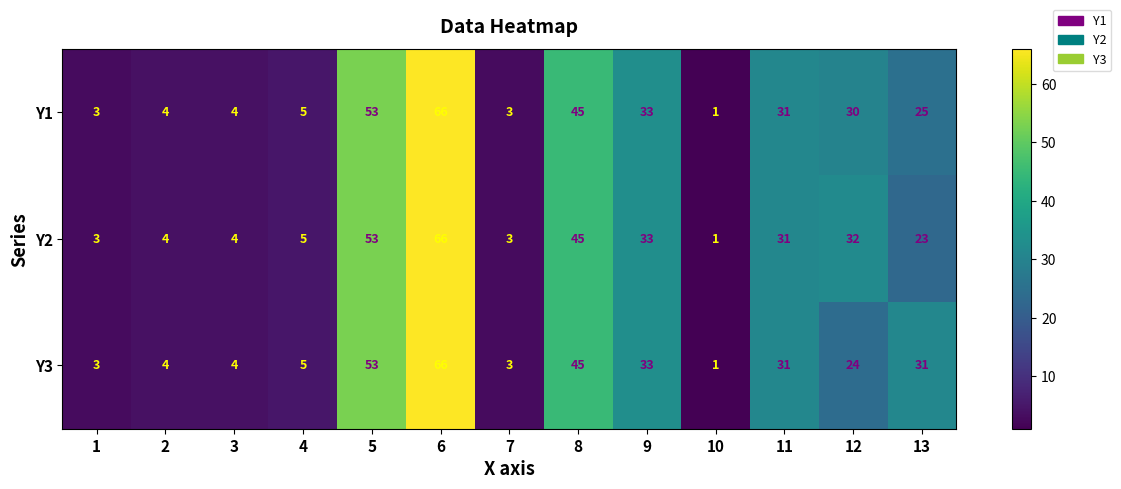

What is the difference between the maximum and second lowest values in the Y2 series?

63